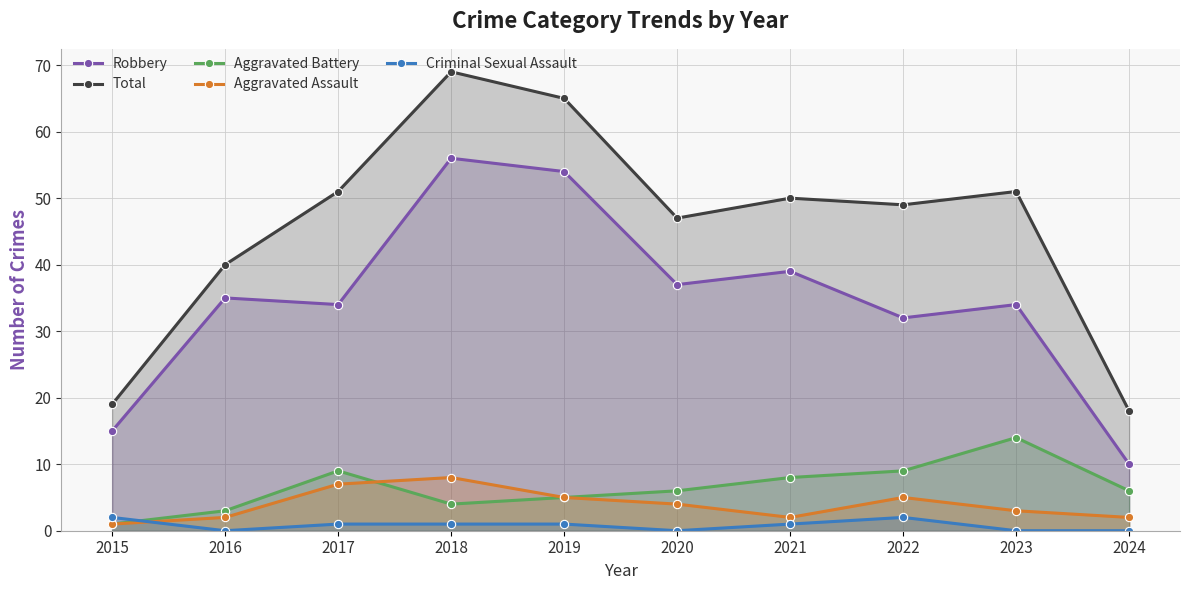

Rank the categories by Criminal Sexual Assault value from highest to lowest.

2015, 2022, 2017, 2018, 2019, 2021, 2016, 2020, 2023, 2024